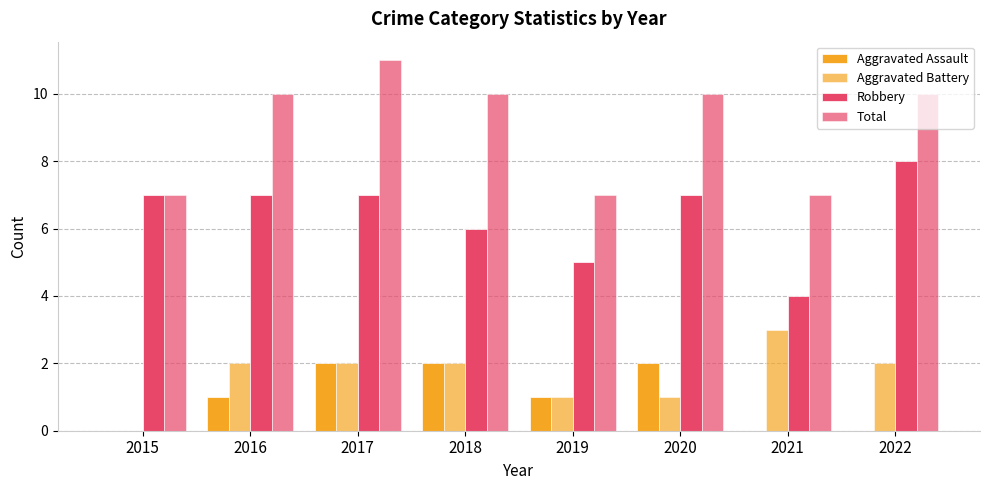

Are the bars grouped side by side (vs. stacked)?

Yes